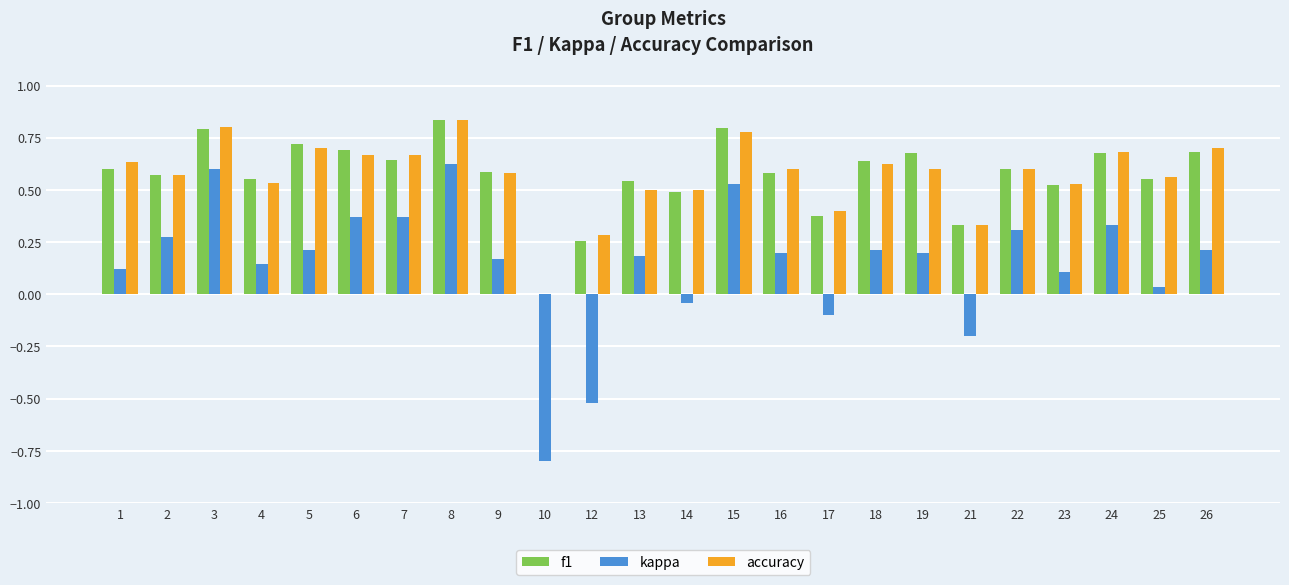

The value of accuracy at 3 is 0.4. True or false?

False